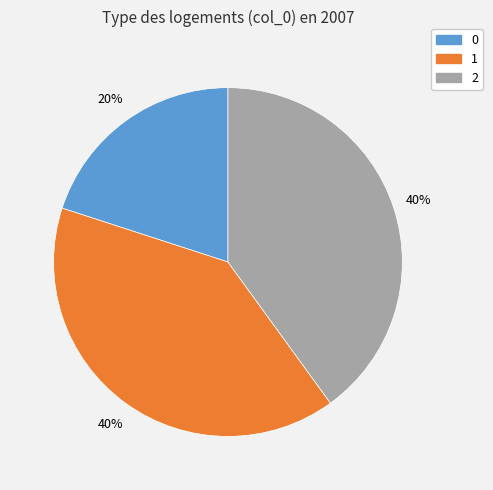

To the nearest percent, what is the difference between the 2 and 0 slice percentages?

20%